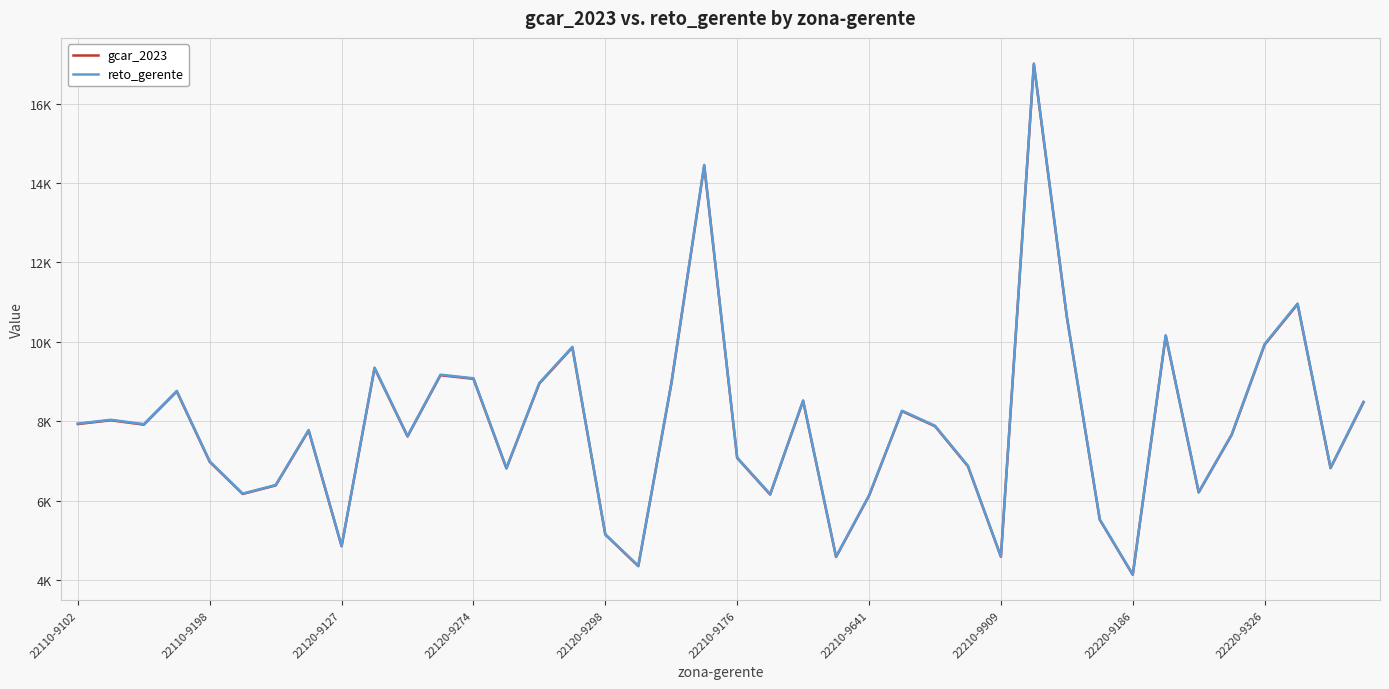

Which category has the highest value across all series?

29